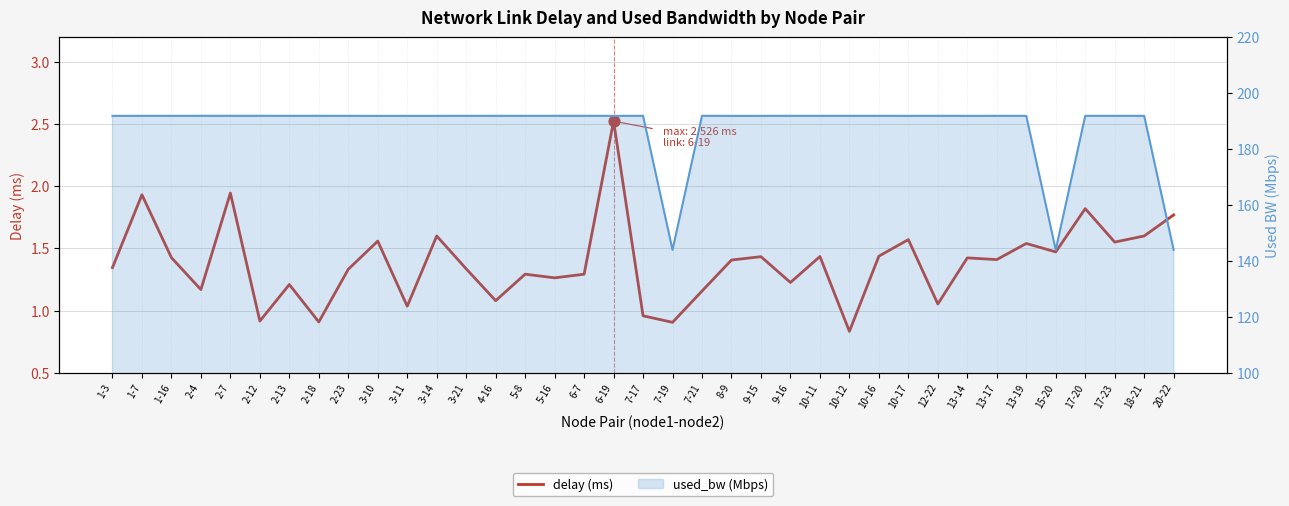

What is the total value across all series at 6-7?

193.2